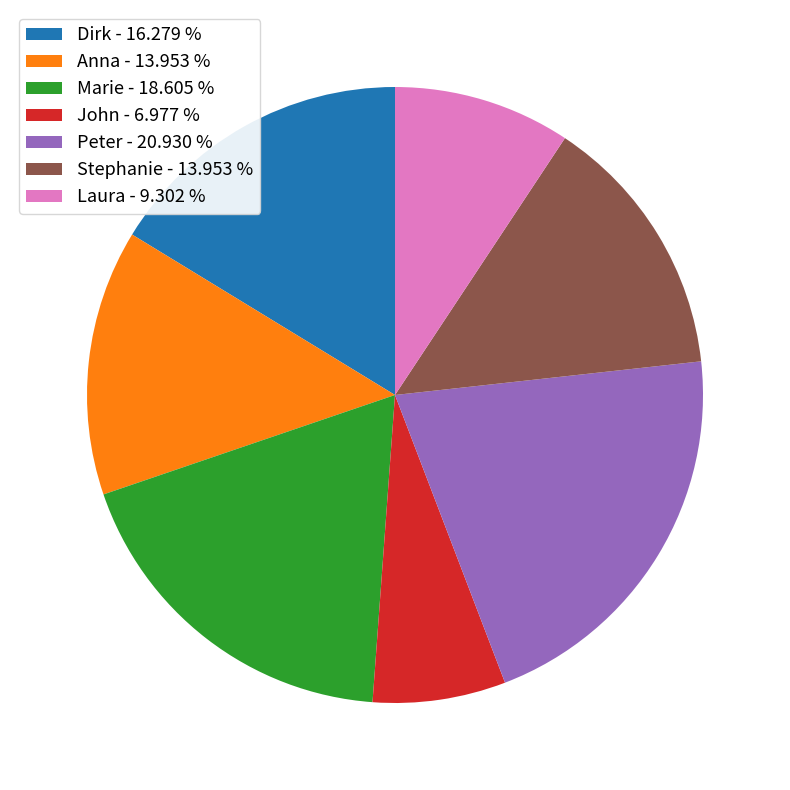

Is there a majority slice in this chart?

No